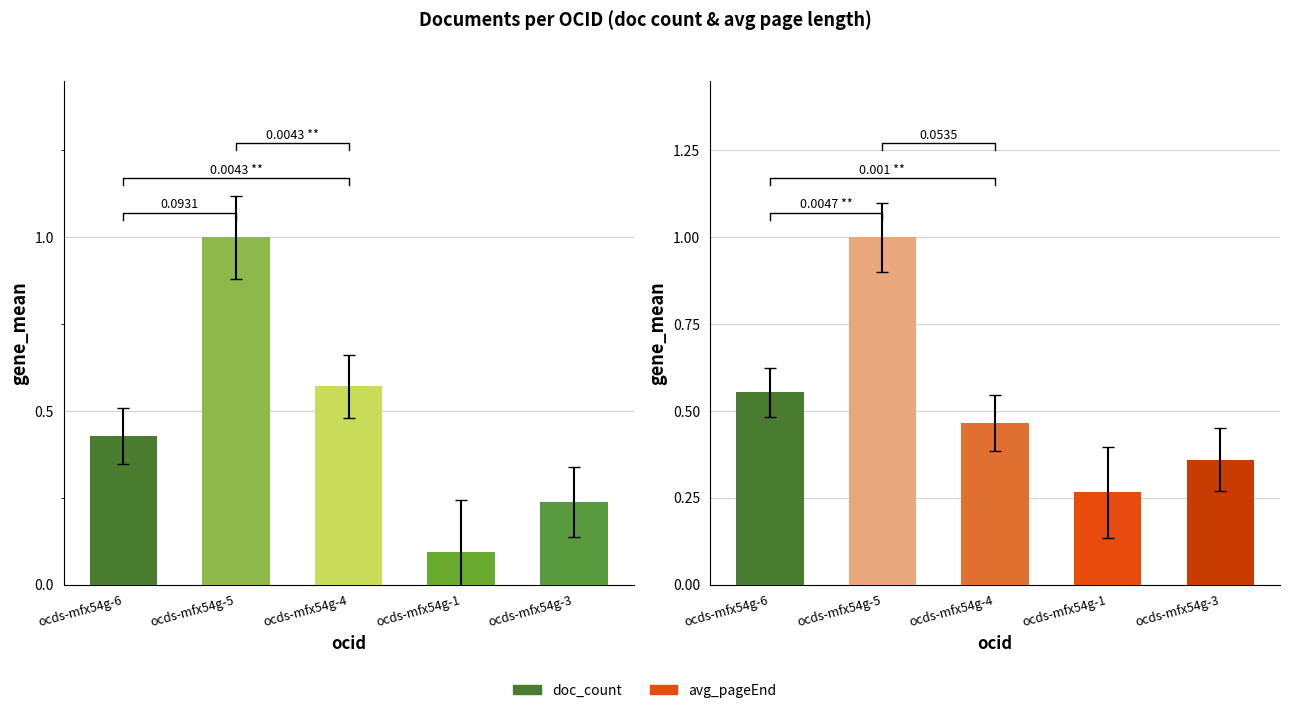

Reading left to right, list all the values displayed in this chart.

doc_count: ocds-mfx54g-6=0.4	ocds-mfx54g-5=1.0	ocds-mfx54g-4=0.6	ocds-mfx54g-1=0.1	ocds-mfx54g-3=0.2
avg_pageEnd: ocds-mfx54g-6=0.6	ocds-mfx54g-5=1.0	ocds-mfx54g-4=0.5	ocds-mfx54g-1=0.3	ocds-mfx54g-3=0.4